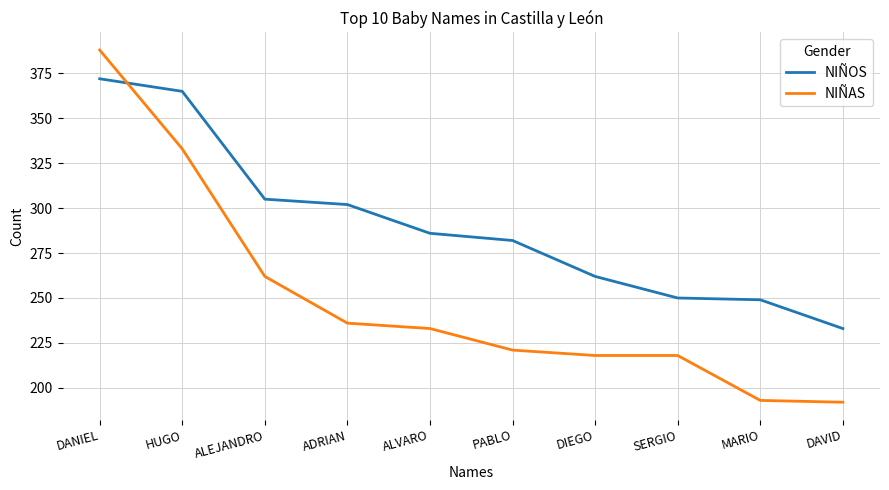

What is the difference between the maximum and minimum values in the NIÑAS series?

196